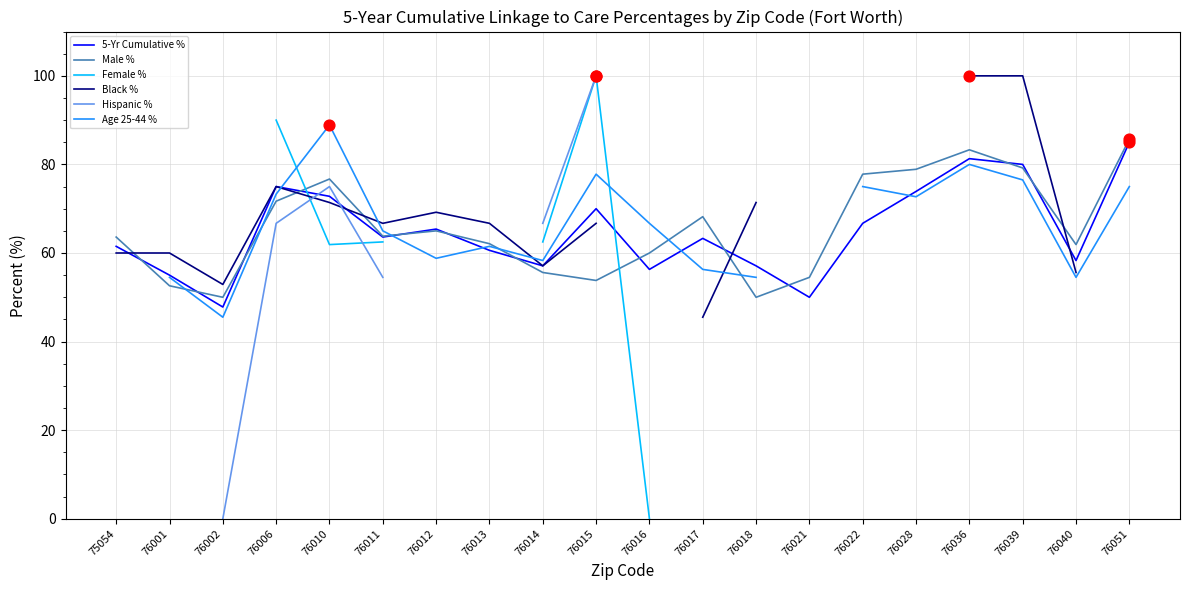

Is the value of Male % at 76036 greater than the value of 5-Yr Cumulative % at 76013?

Yes